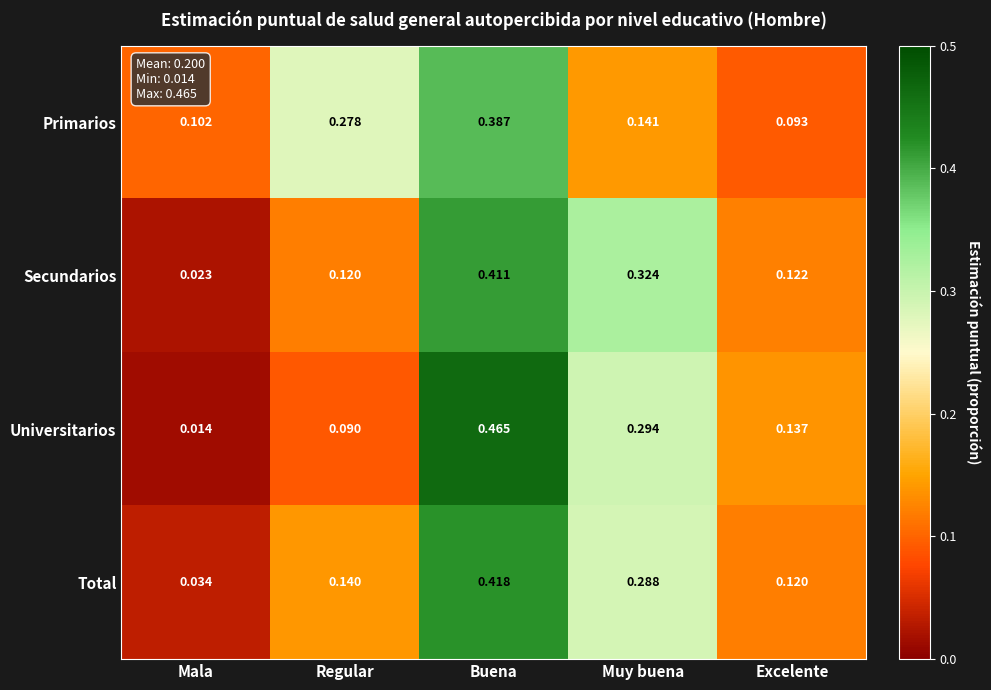

Rank the series at Muy buena from highest to lowest value.

Secundarios, Universitarios, Total, Primarios